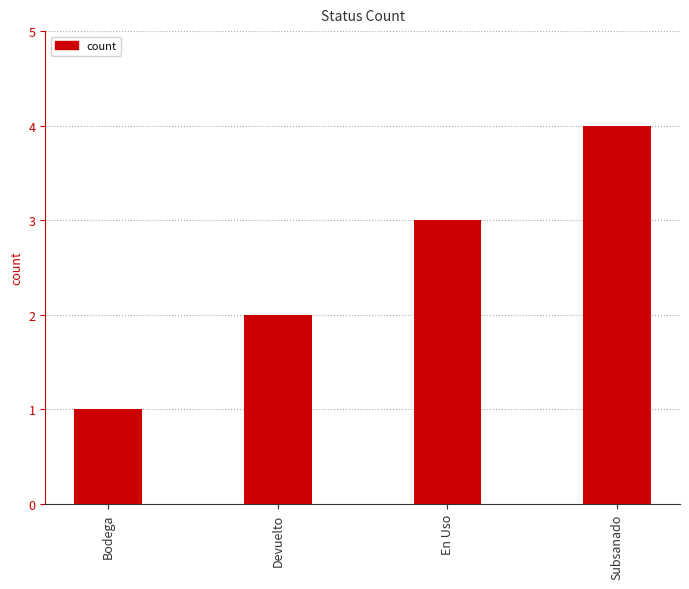

List the labels in order of value, largest first.

Subsanado, En Uso, Devuelto, Bodega